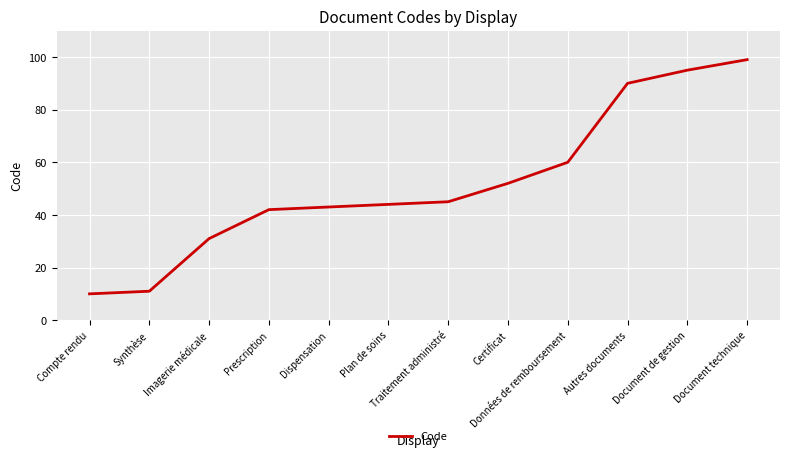

What is the average value?

52